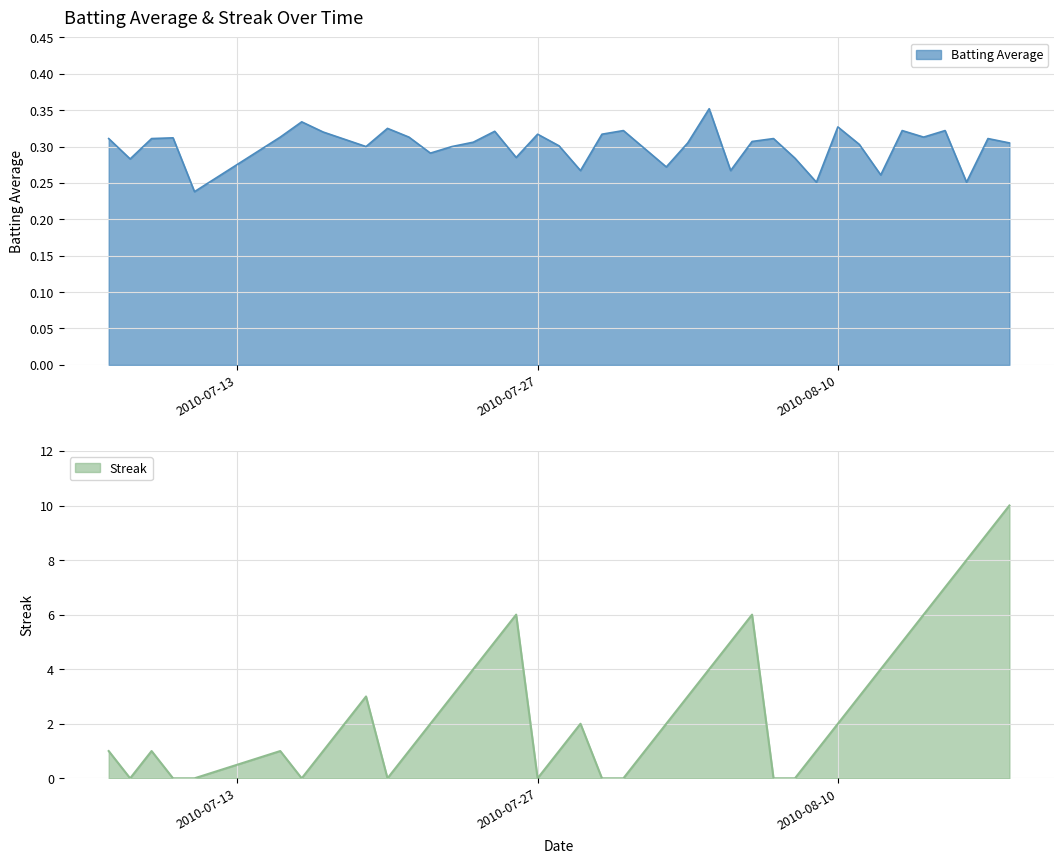

Rank the series by their maximum value, from lowest to highest.

Batting Average, Streak